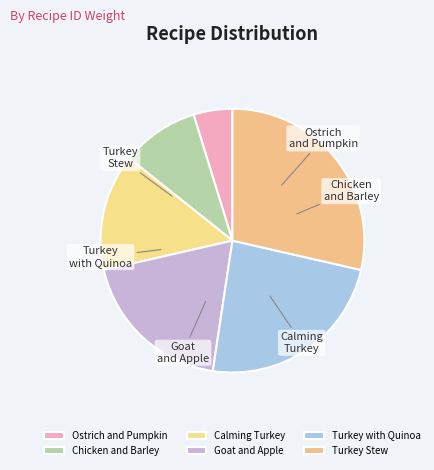

Which slice is the largest?

Turkey Stew